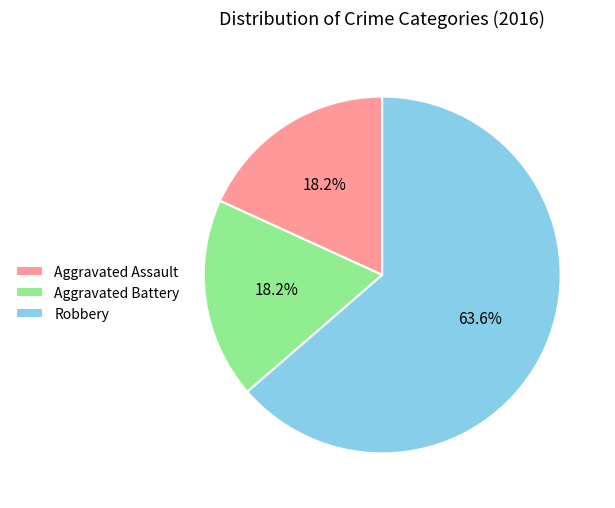

Is there any slice that represents more than half of the pie?

Yes